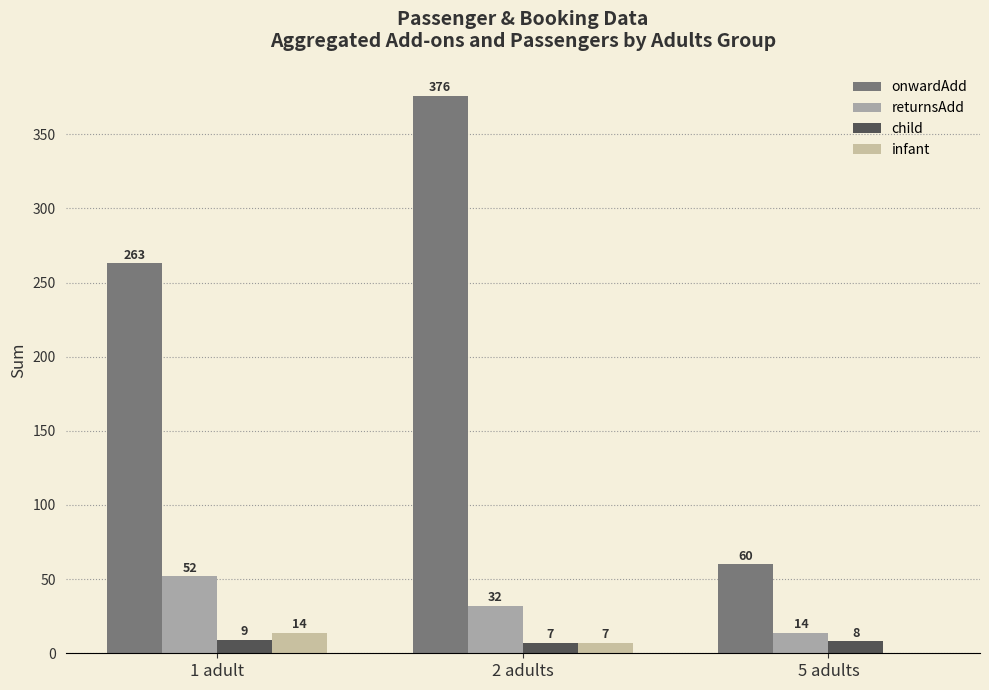

Does the chart contain stacked bars?

No